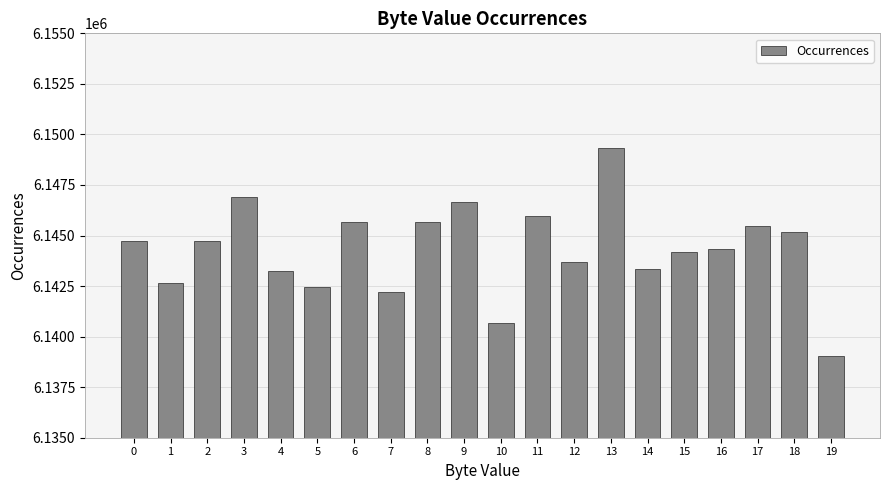

Does the chart contain stacked bars?

No